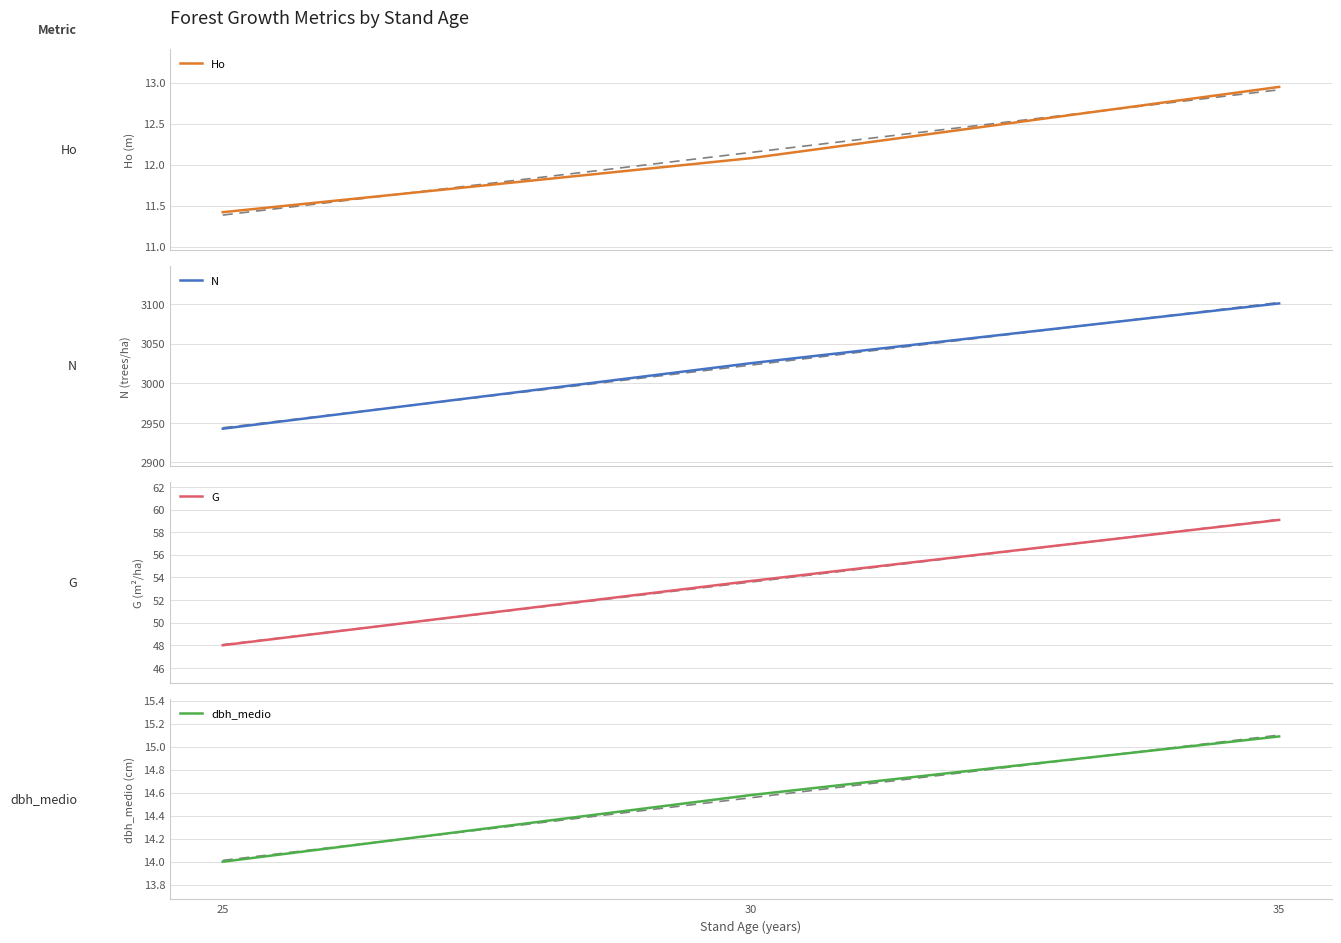

True or false: dbh_medio has a value of 15.1 at 35.

True